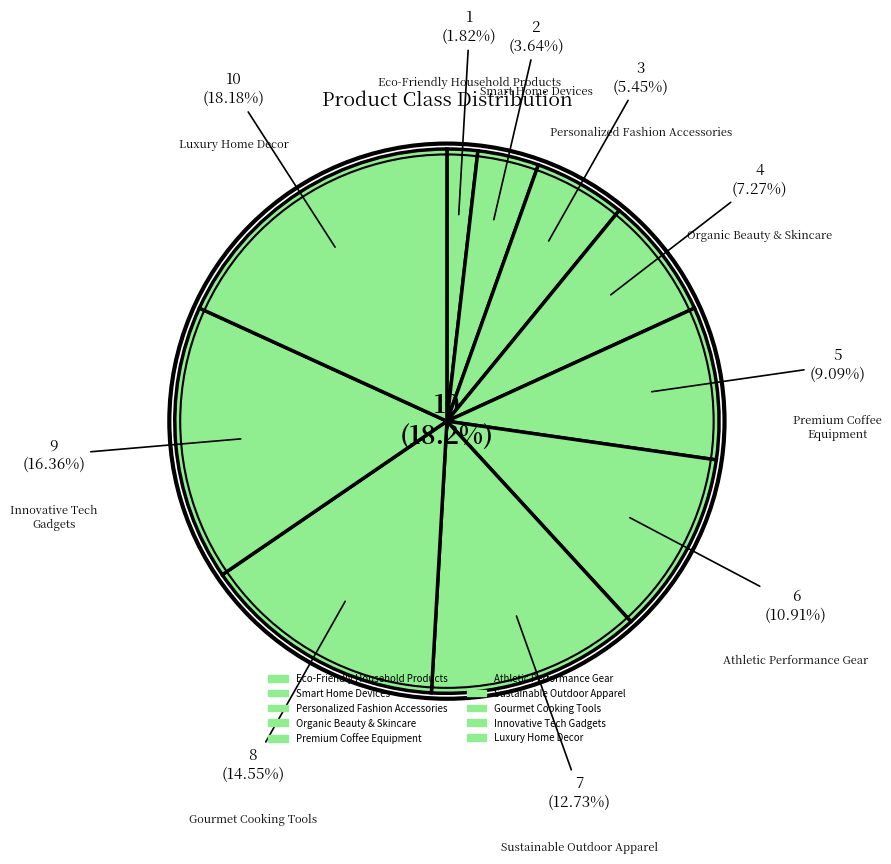

Which slice is the smallest?

Eco-Friendly Household Products